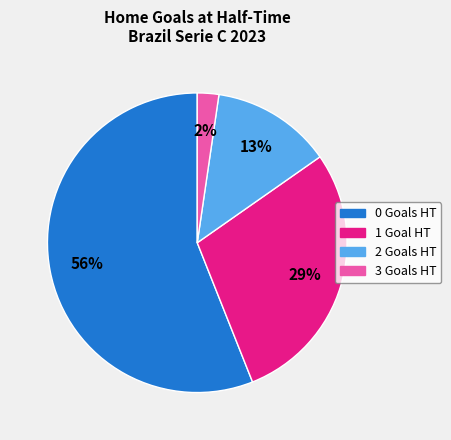

Is the sum of 0 and 1 greater than half?

Yes